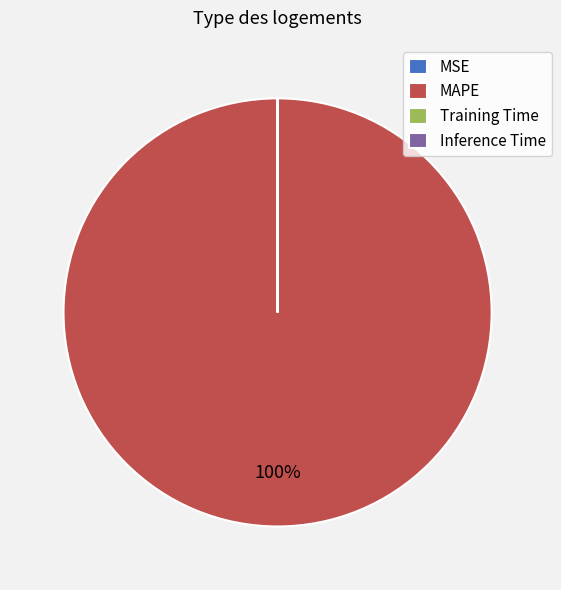

To the nearest percent, what is the difference between the largest and smallest slice percentages?

100%